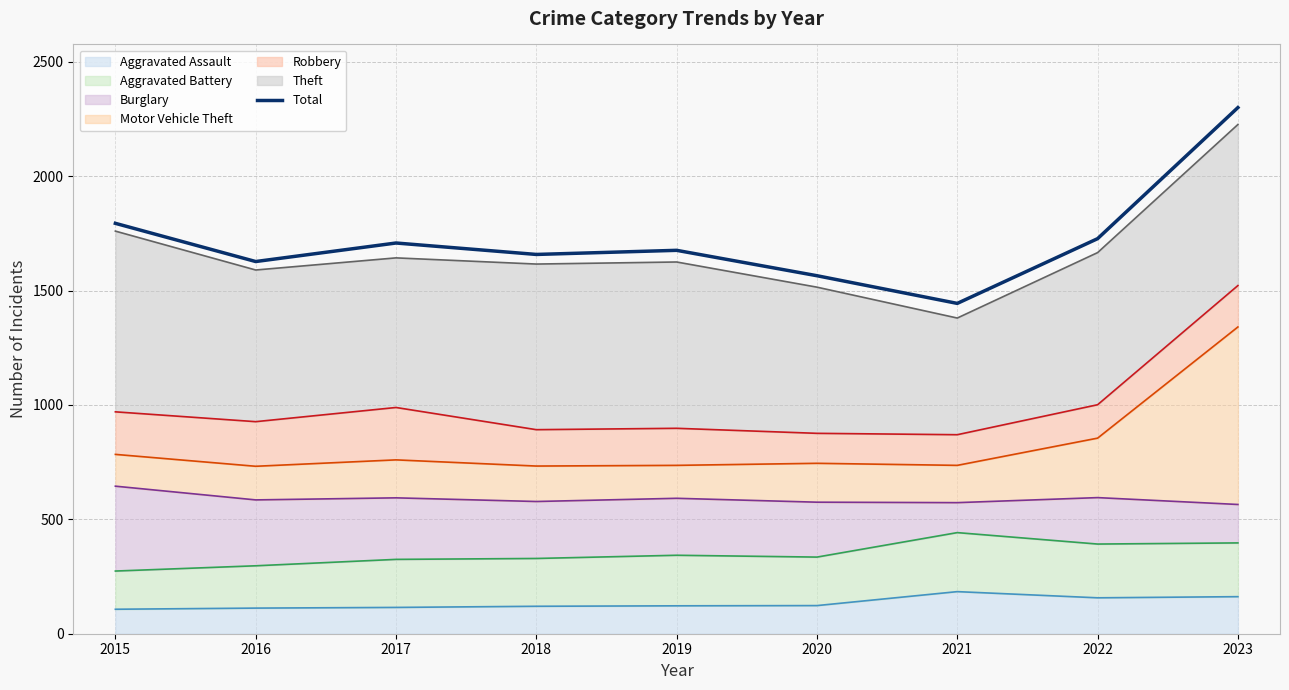

Reading left to right, what are all the values shown in this chart?

1794	1627	1708	1658	1676	1565	1444	1727	2300